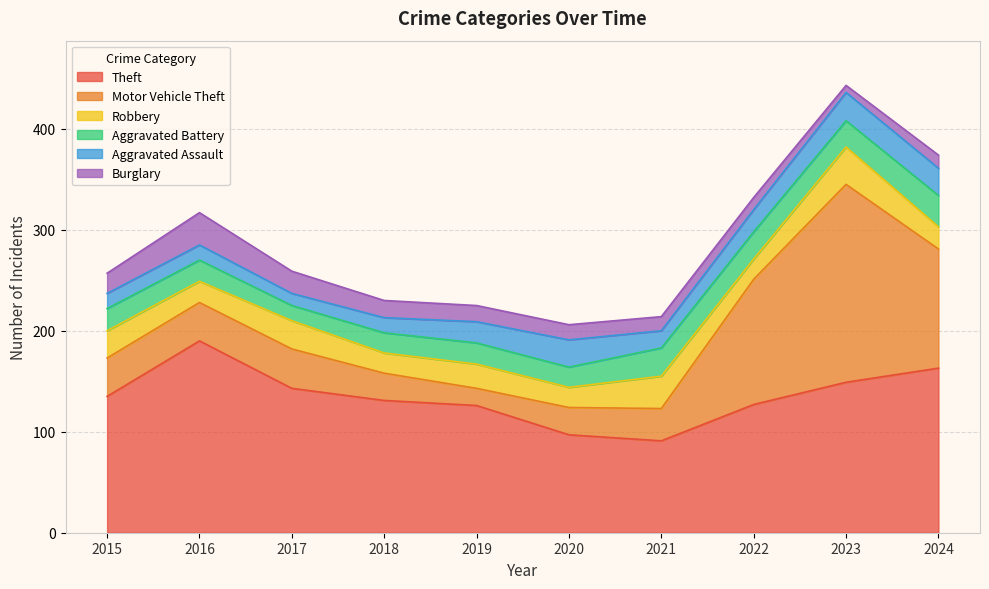

At which category does Burglary reach its first local valley?

2023